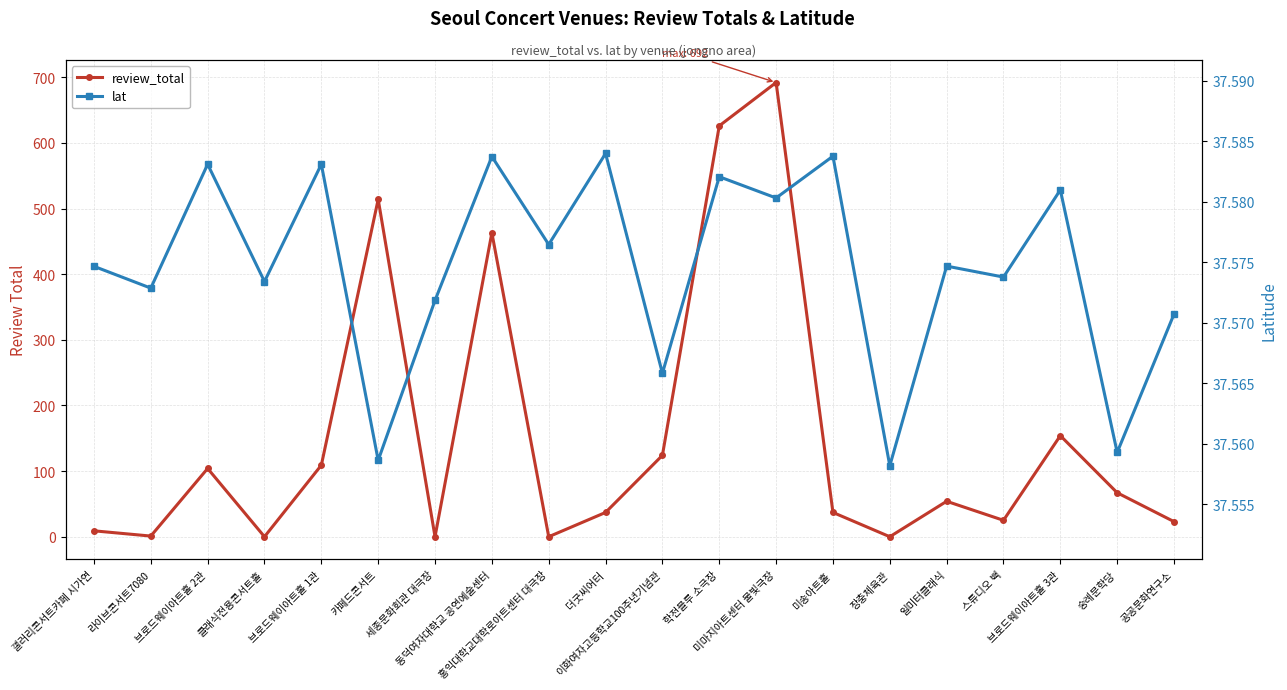

What is the spread (max minus min) of values at 동덕여자대학교 공연예술센터?

425.4